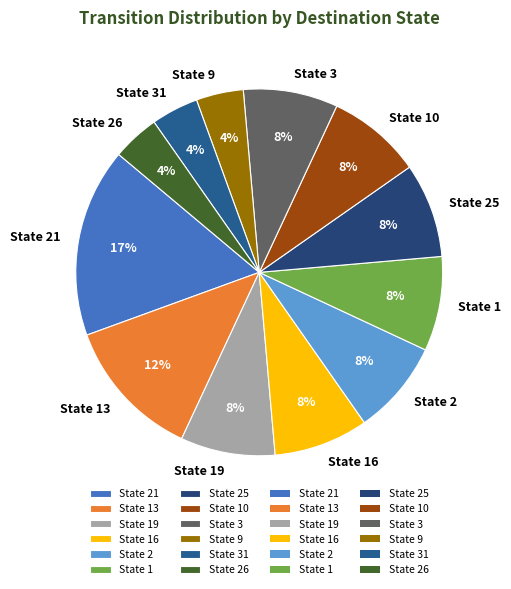

What is the largest slice in the pie chart?

State 21